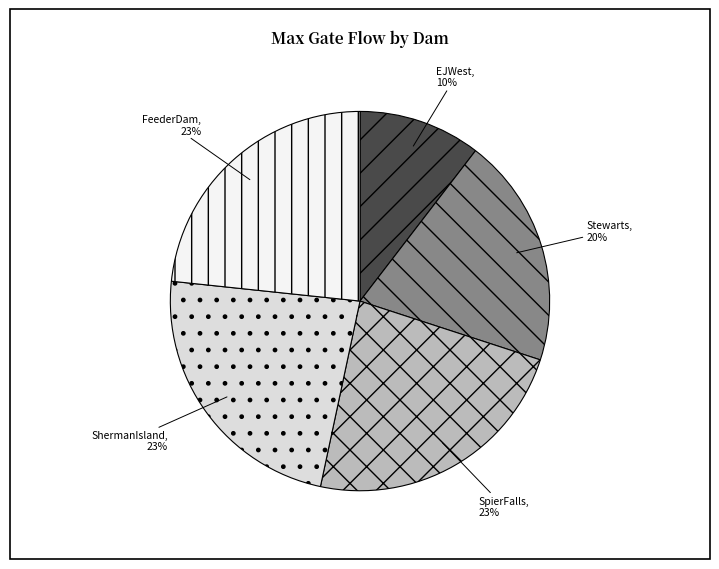

To the nearest percent, what is the difference between the largest and smallest slice percentages?

13%